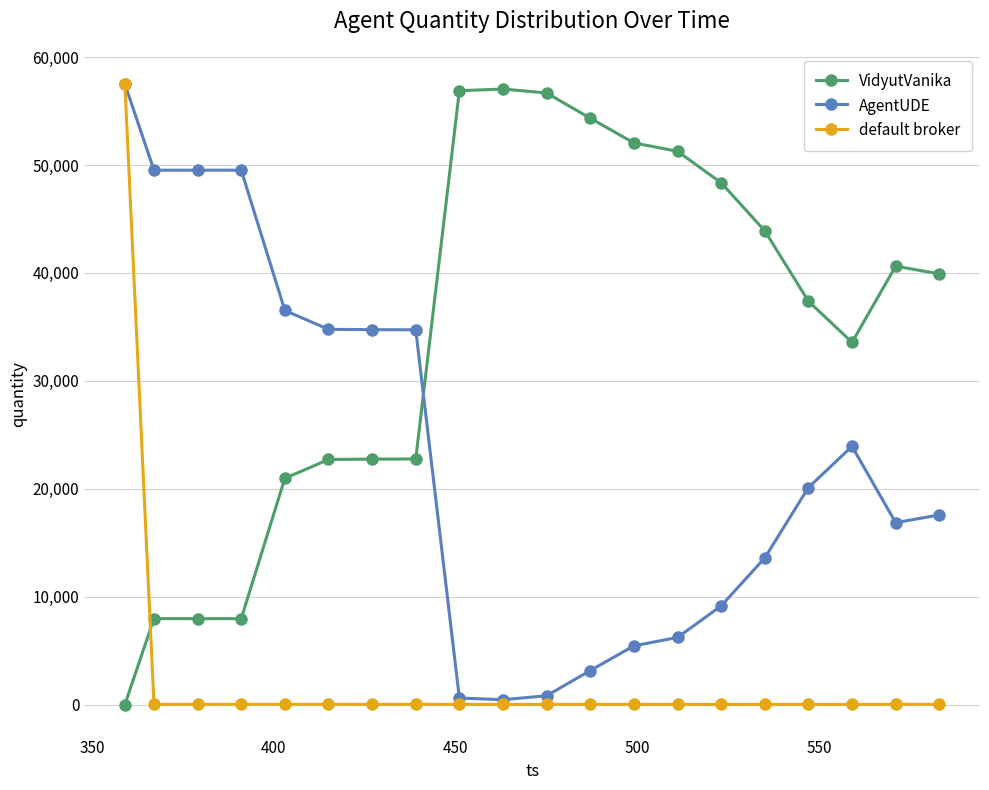

Count the number of categories in the chart.

20